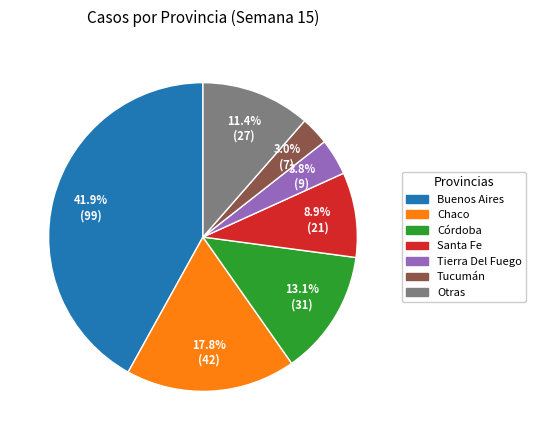

Count the number of slices in the pie.

7